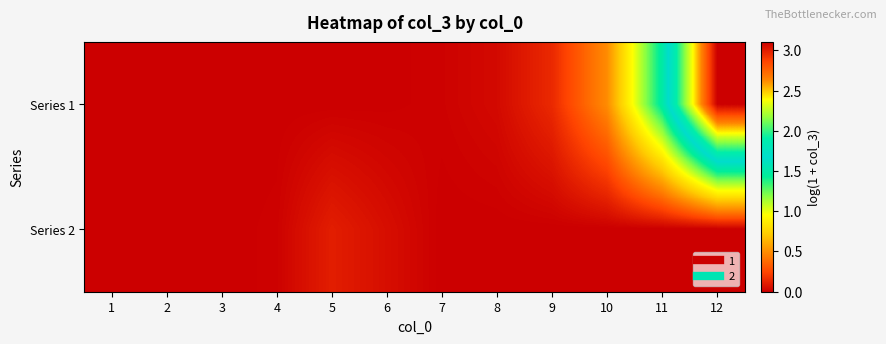

Which has a higher value, 6 or 2?

6